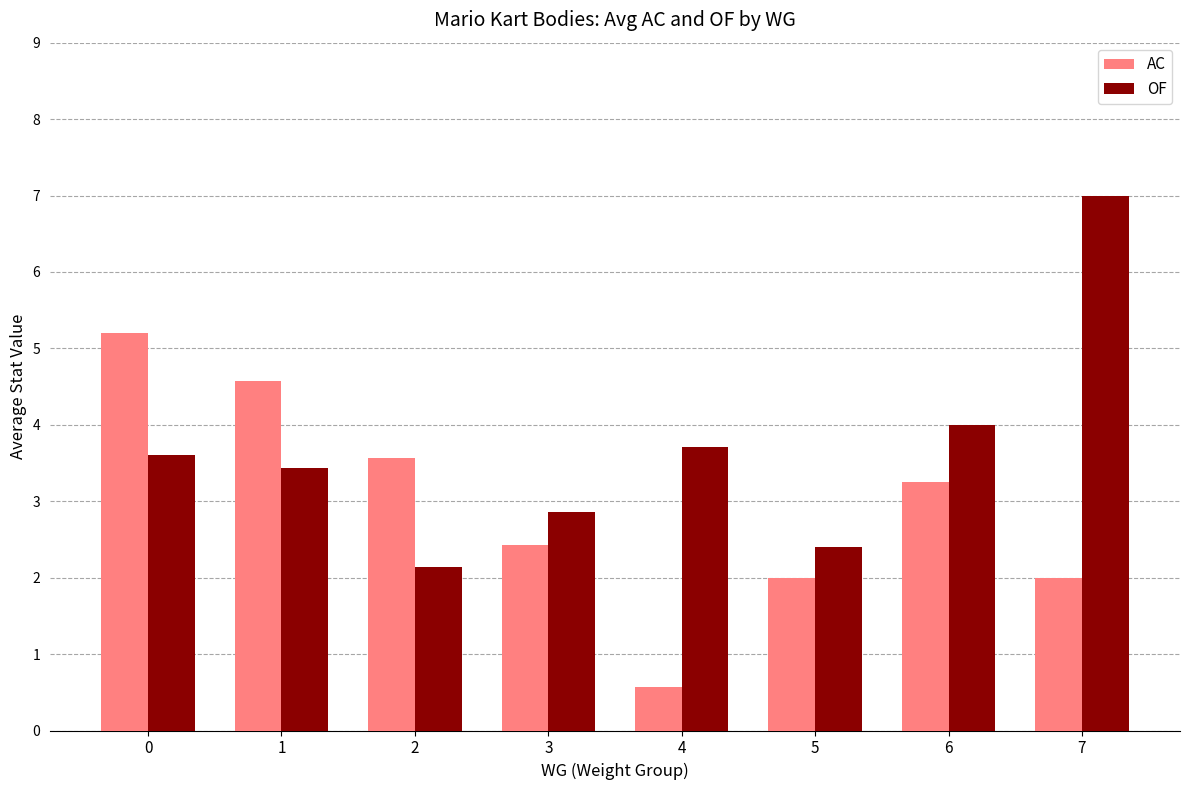

How many series are shown in this chart?

2